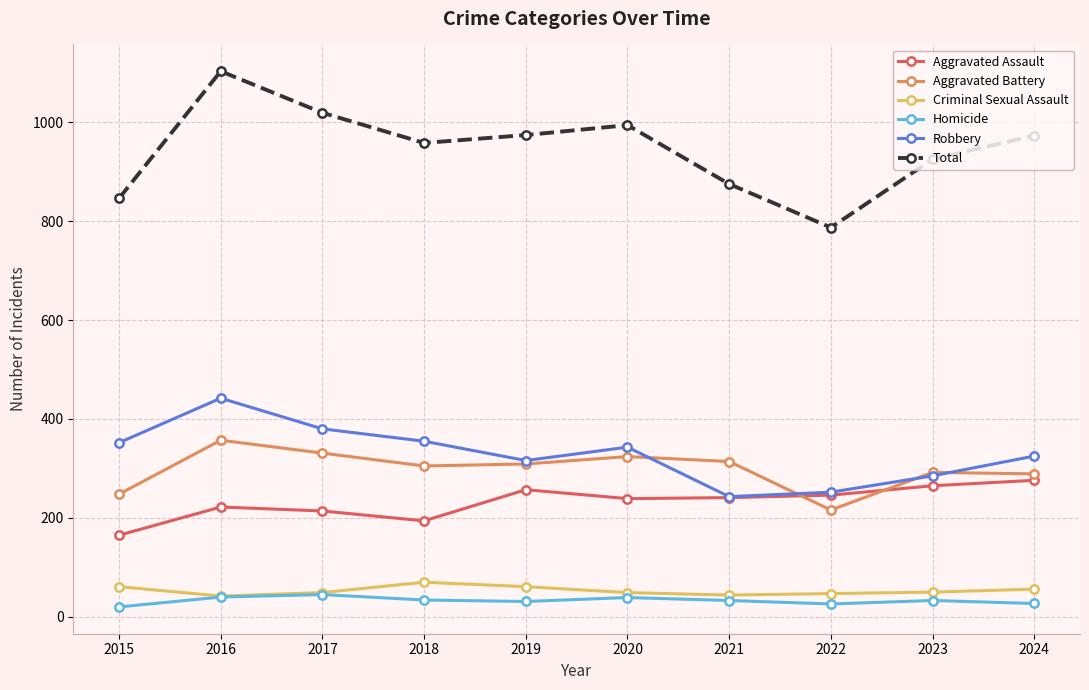

Is the value of Criminal Sexual Assault at 2024 greater than the value of Homicide at 2021?

Yes